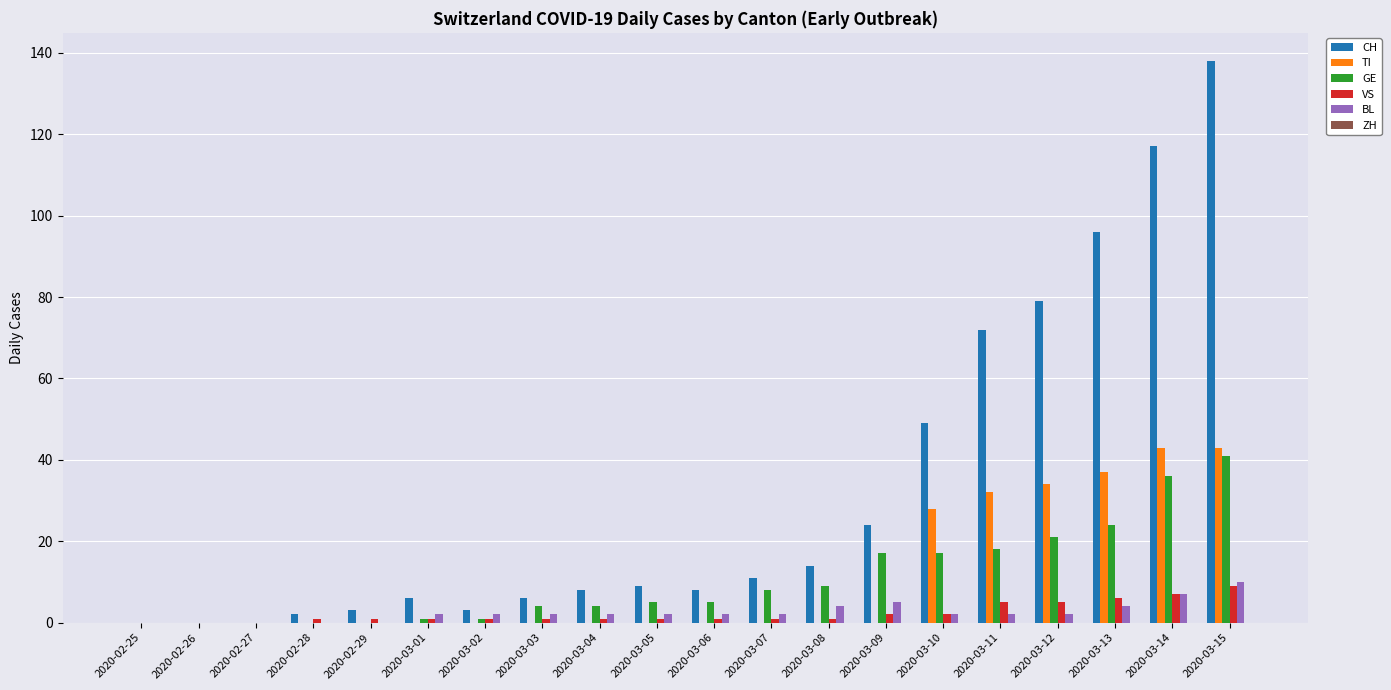

At which category is the sum across all series the highest?

2020-03-15